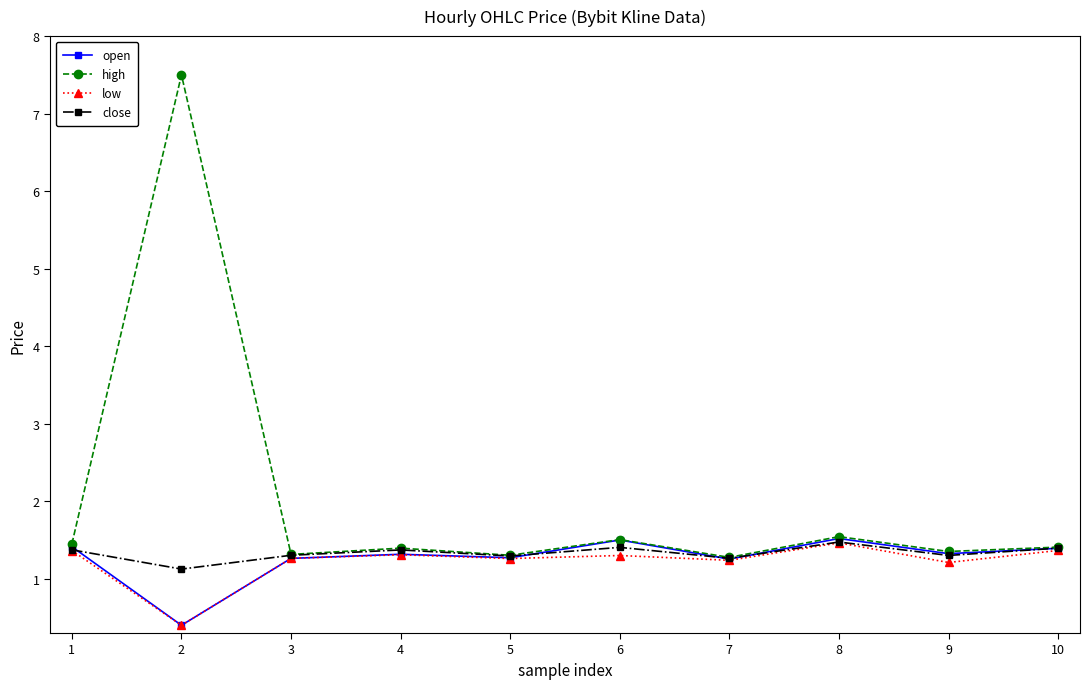

Which series changed the most between 2 and 9?

high